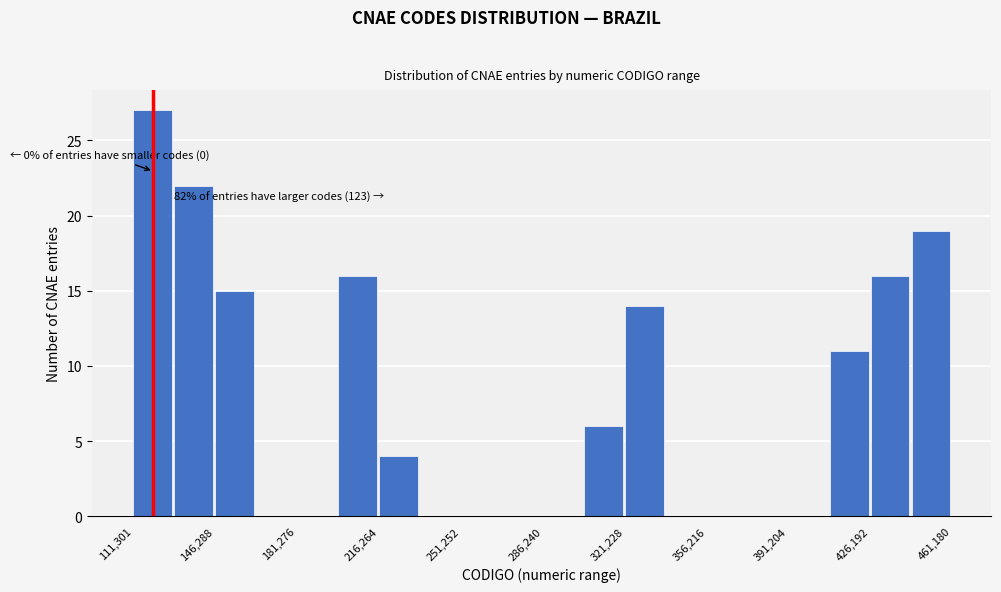

Around what value on the x-axis is the tallest bar? Give the approximate position of its centre, as read against the axis.

120000